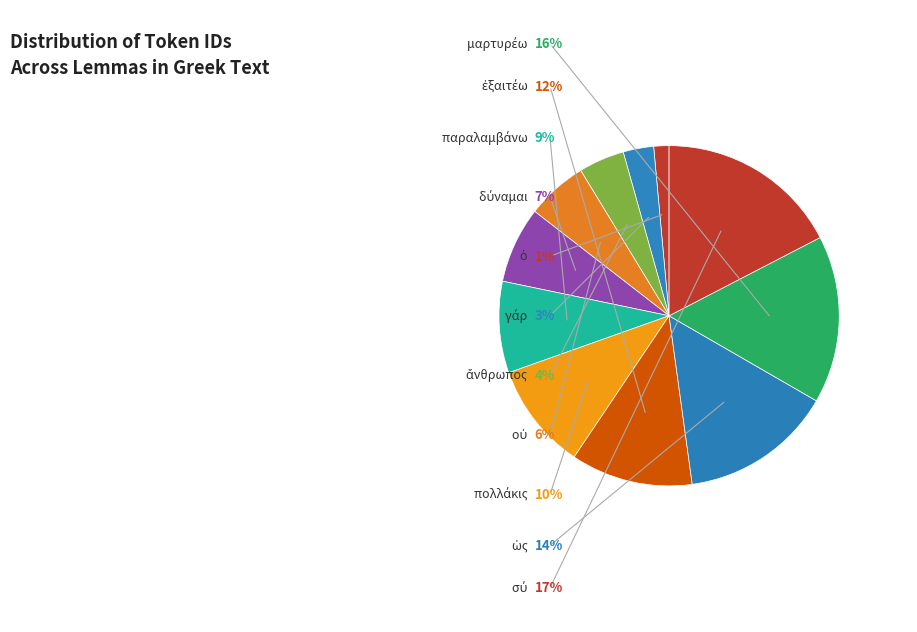

To the nearest percent, what is the average slice percentage?

9%